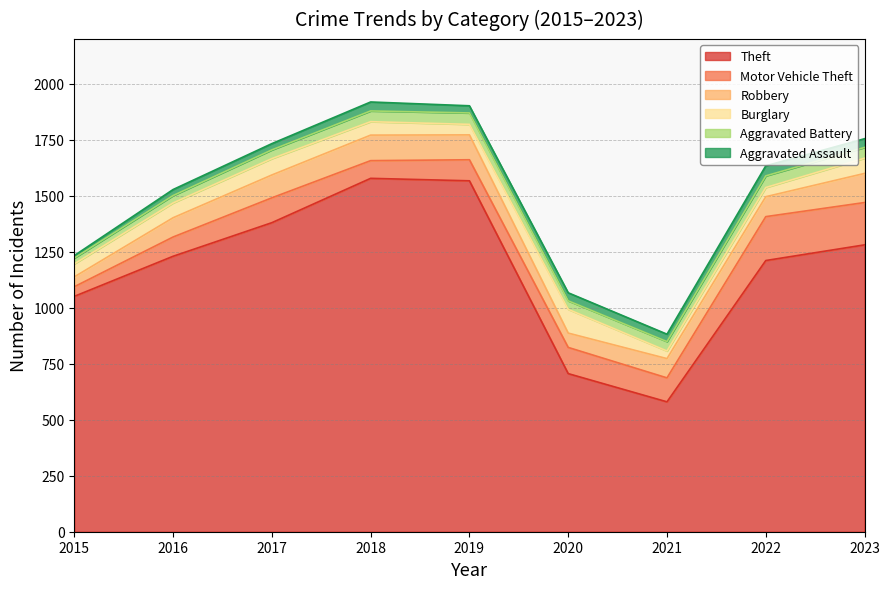

True or false: Aggravated Battery has more than 2 interior local peaks.

False